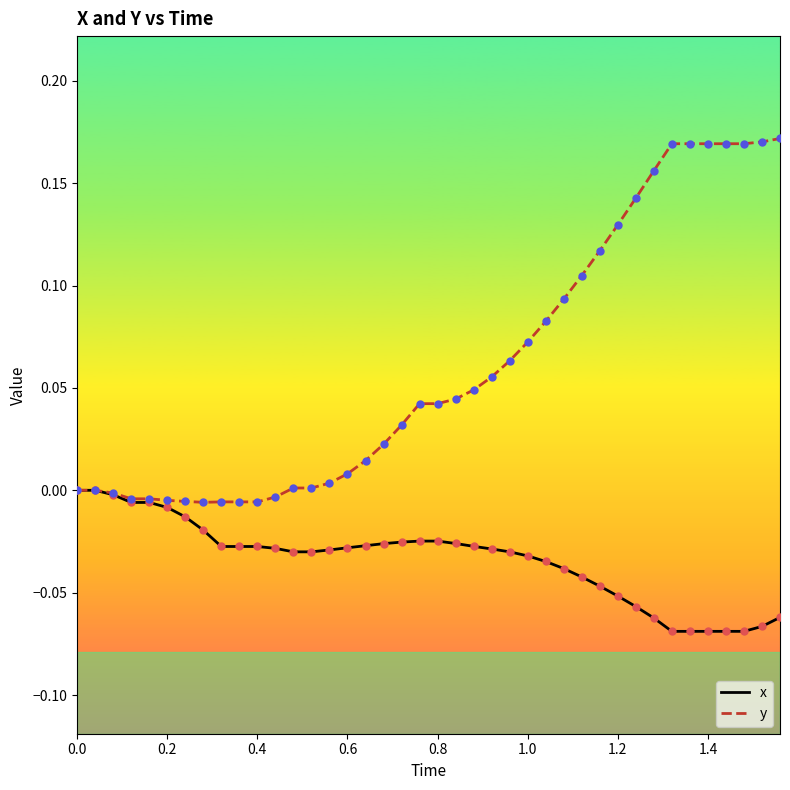

Which series has the largest total across all categories?

y